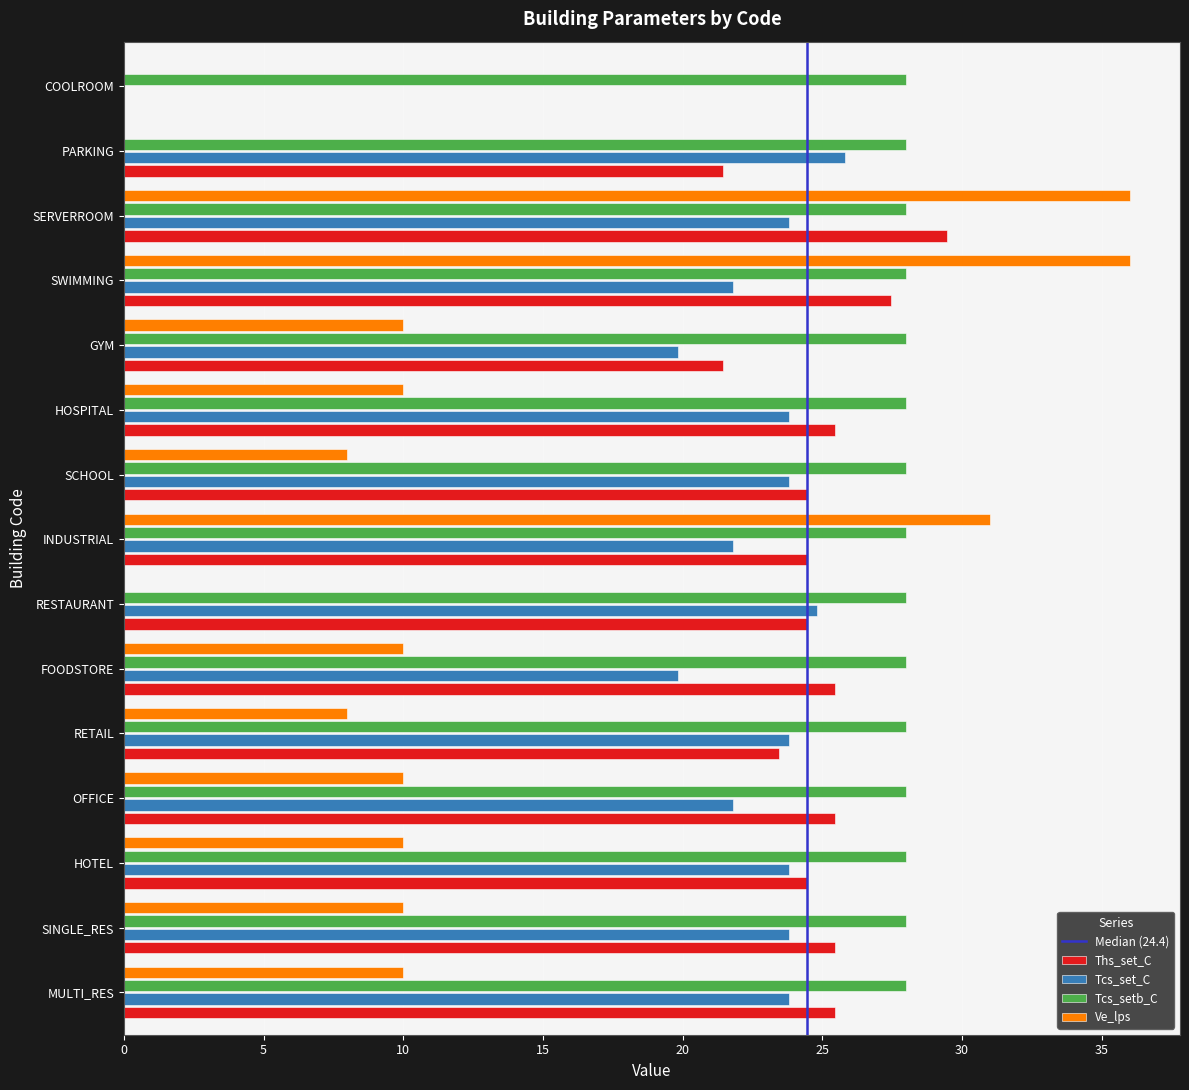

Is the value of Ve_lps at RESTAURANT greater than the value of Tcs_setb_C at COOLROOM?

No